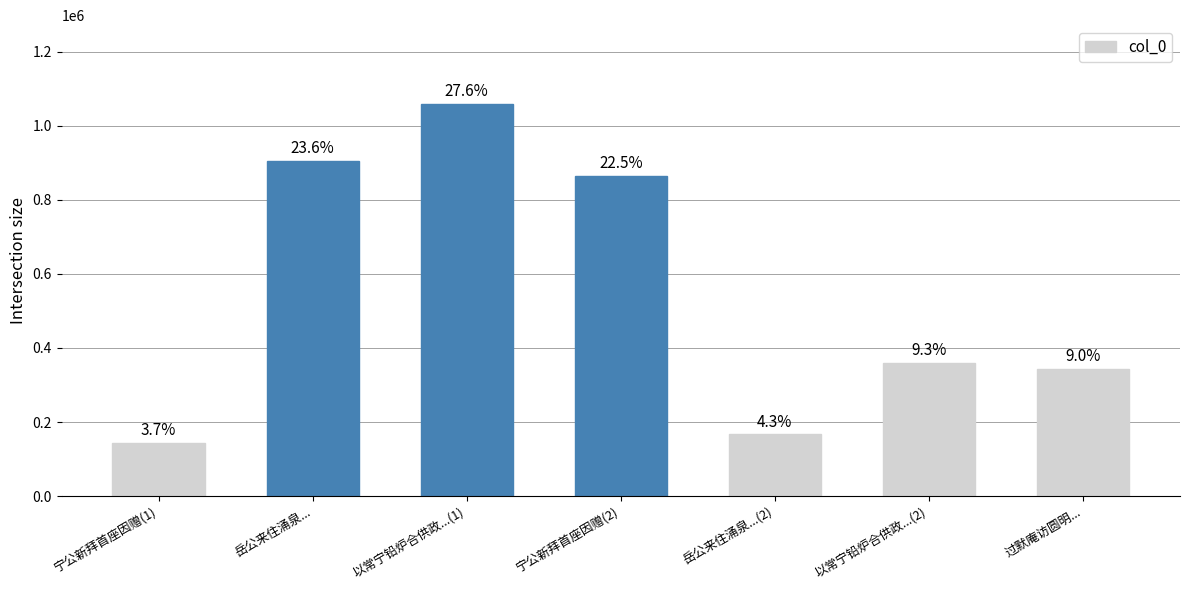

Are the bars horizontal?

No